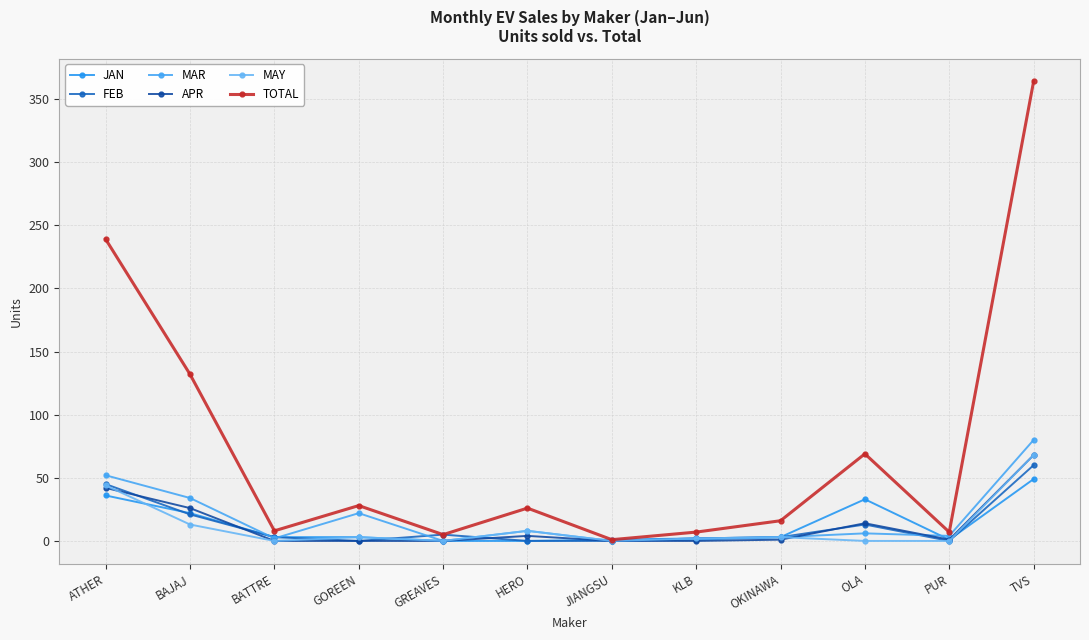

Reading left to right, extract all data points from this chart.

JAN: 36	22	3	3	0	0	1	2	3	33	1	49
FEB: 45	21	3	0	5	0	0	2	3	13	0	60
MAR: 52	34	2	22	0	8	0	1	3	6	4	80
APR: 42	26	0	0	0	4	0	0	1	14	1	68
MAY: 44	13	0	3	0	8	0	2	3	0	0	68
TOTAL: 239	132	8	28	5	26	1	7	16	69	7	364